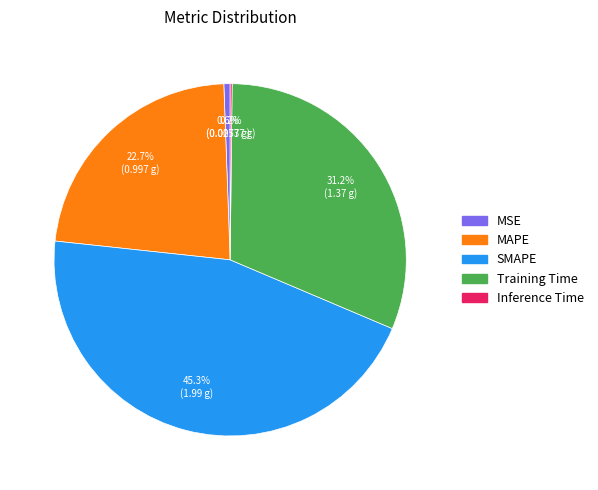

Which slice is the largest?

SMAPE